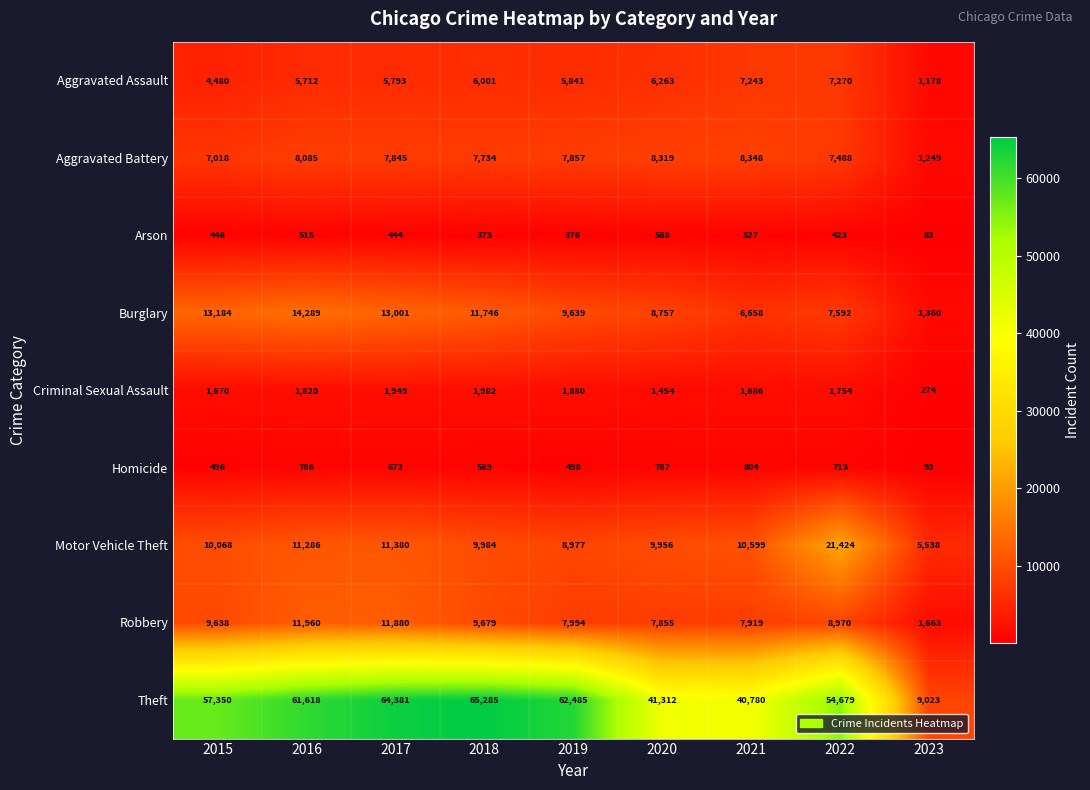

What is the minimum value for Theft?

9023